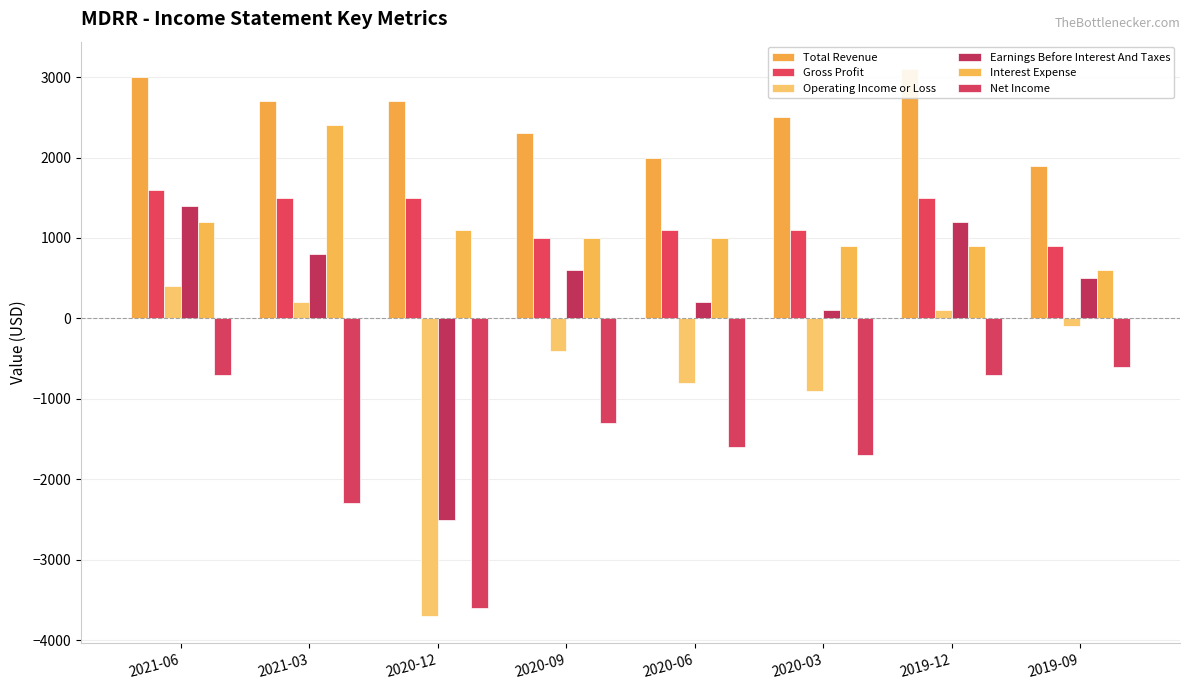

Reading left to right, what are all the values shown in this chart?

Total Revenue: 3000	2700	2700	2300	2000	2500	3100	1900
Gross Profit: 1600	1500	1500	1000	1100	1100	1500	900
Operating Income or Loss: 400	200	-3700	-400	-800	-900	100	-100
Earnings Before Interest And Taxes: 1400	800	-2500	600	200	100	1200	500
Interest Expense: 1200	2400	1100	1000	1000	900	900	600
Net Income: -700	-2300	-3600	-1300	-1600	-1700	-700	-600